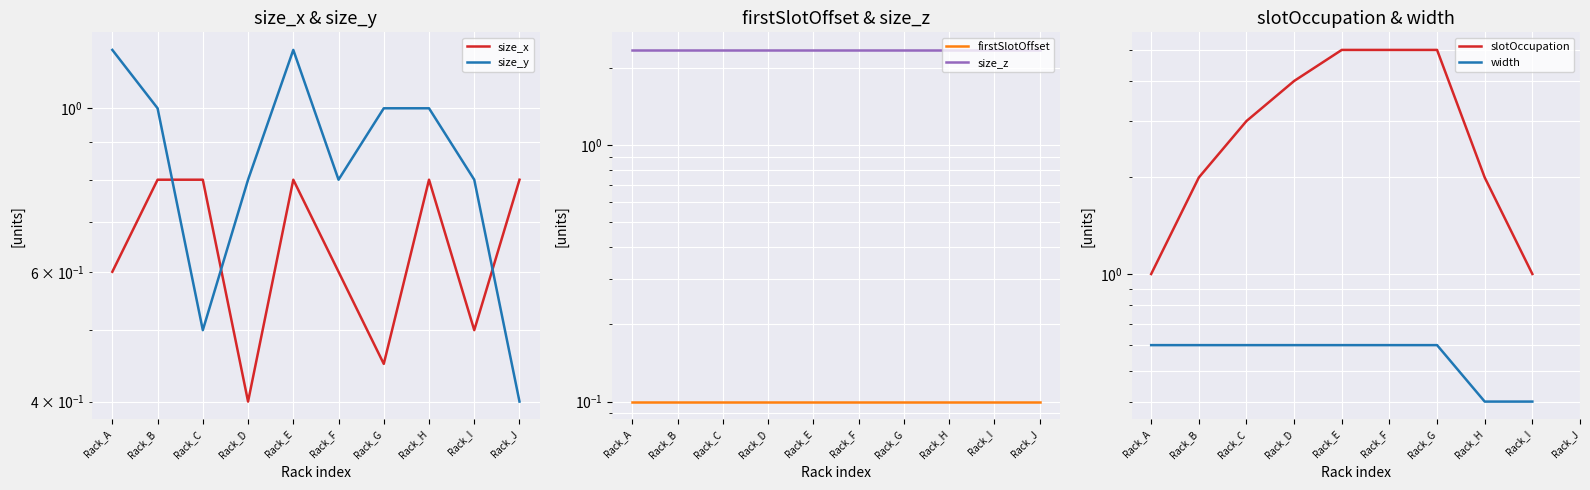

Which series has the widest spread of values?

slotOccupation